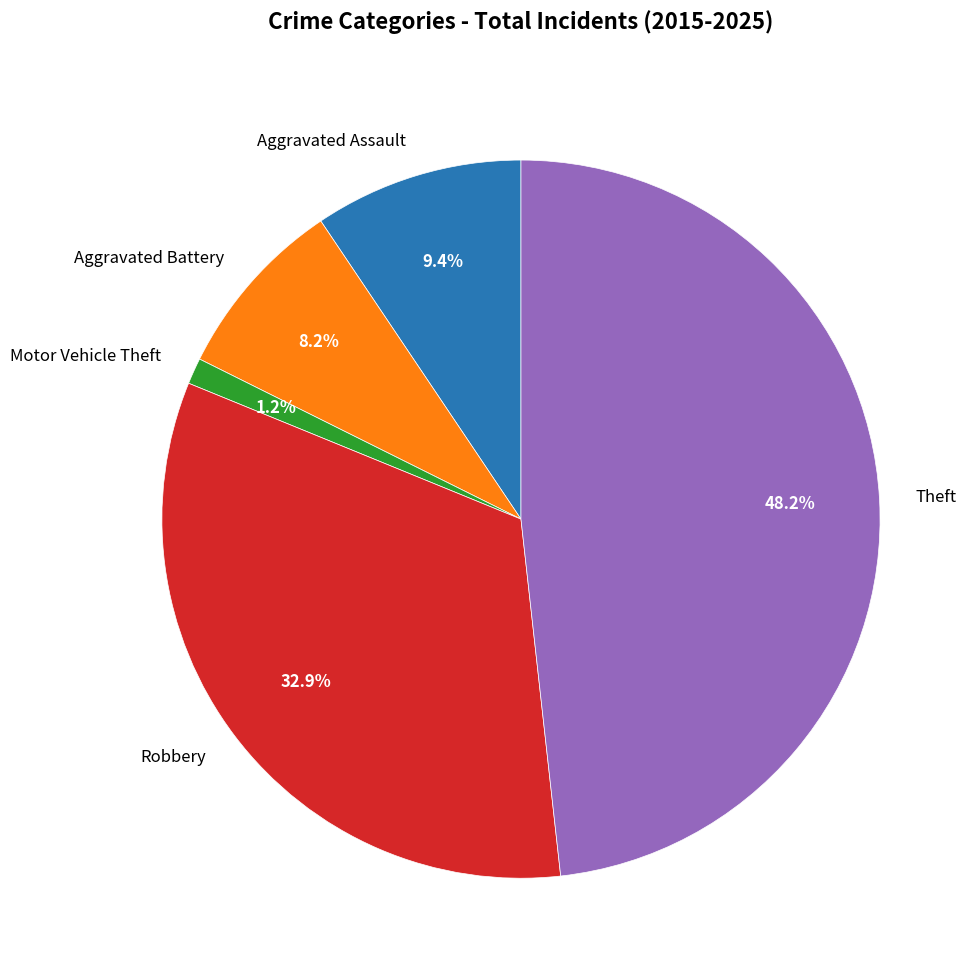

Which category has the smallest portion of the pie?

Motor Vehicle Theft